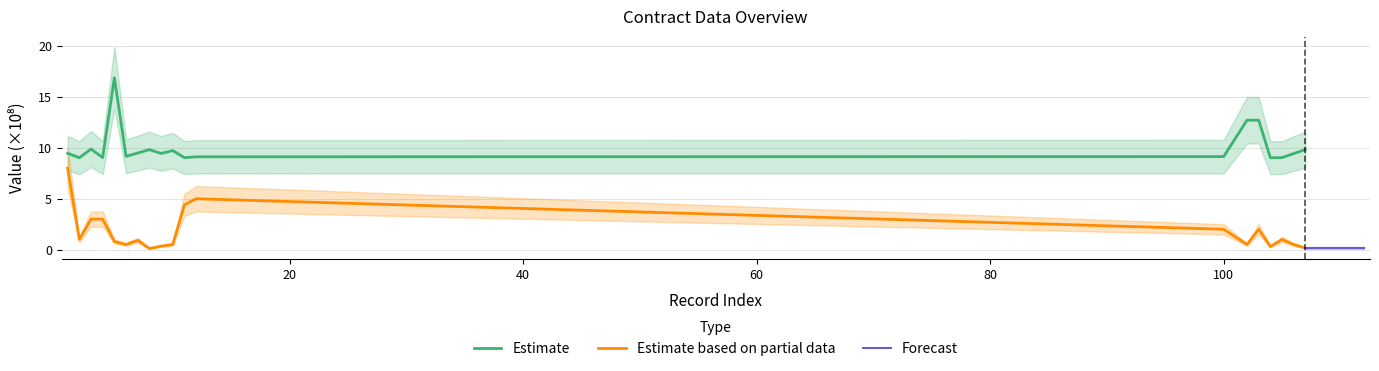

True or false: Estimate and Estimate based on partial data intersect in this chart.

False